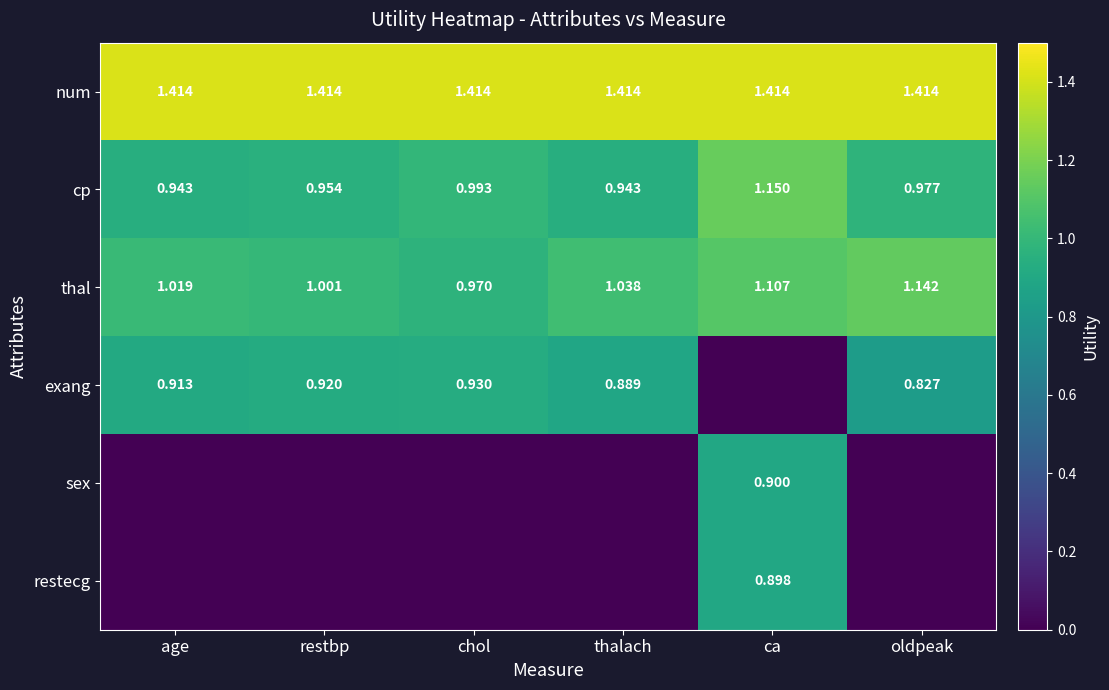

The value of cp at restbp is 1.0. True or false?

True